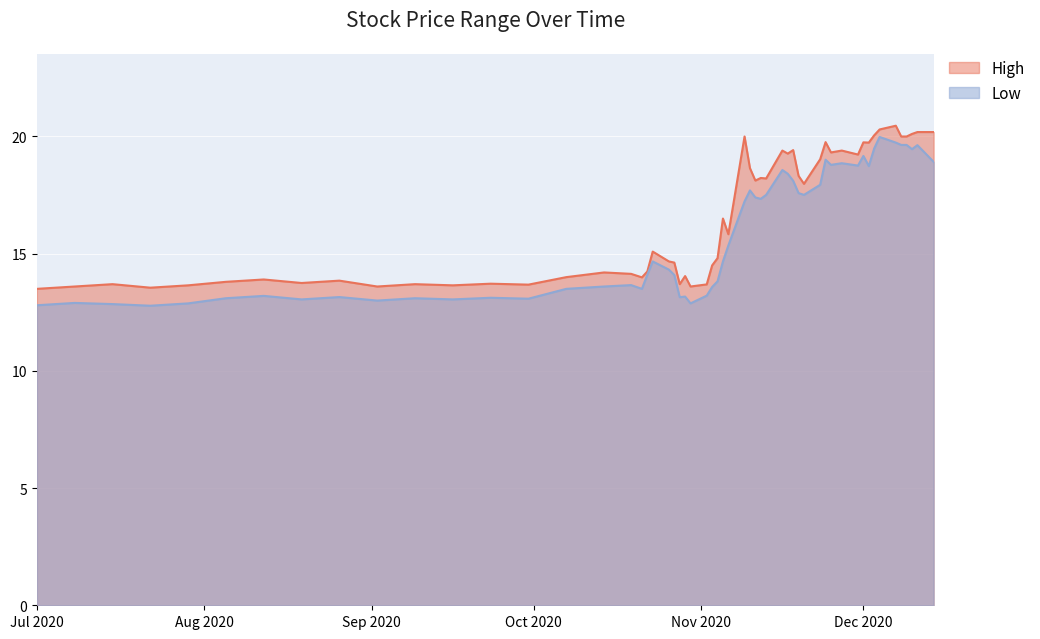

List the labels in order of High value, largest first.

2020-12-14, 2020-12-01, 2020-11-15, 2020-10-15, 2020-10-01, 2020-11-01, 2020-08-01, 2020-09-15, 2020-08-15, 2020-07-15, 2020-09-01, 2020-07-01